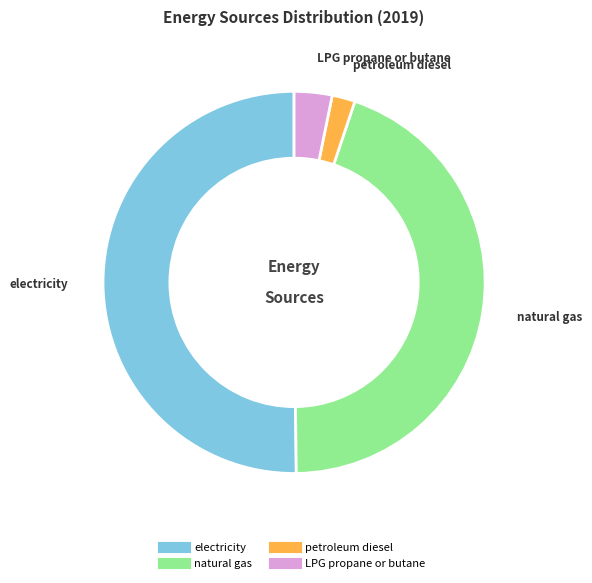

What is the change in value from natural gas to LPG propane or butane?

-210134534686971.2